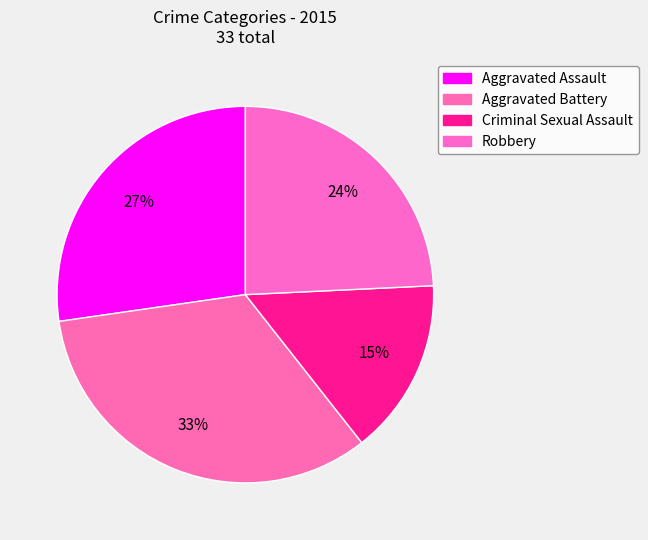

True or false: Robbery accounts for 19% of the total.

False